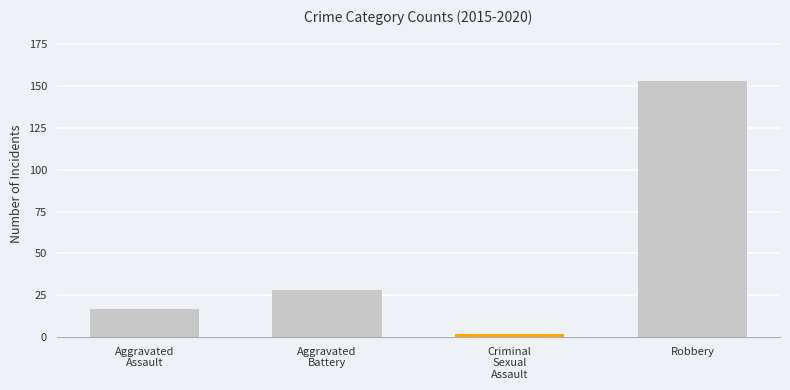

True or false: the data shows 2 at Criminal
Sexual
Assault.

True